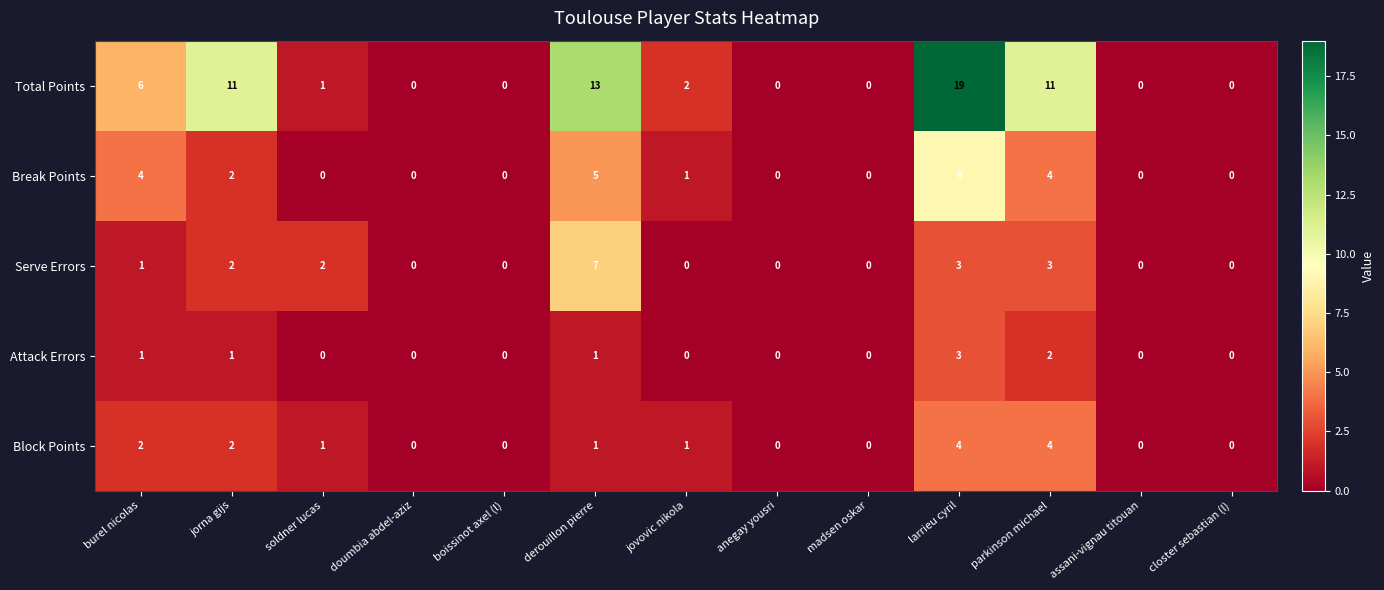

What is the spread (max minus min) of values at derouillon pierre?

12